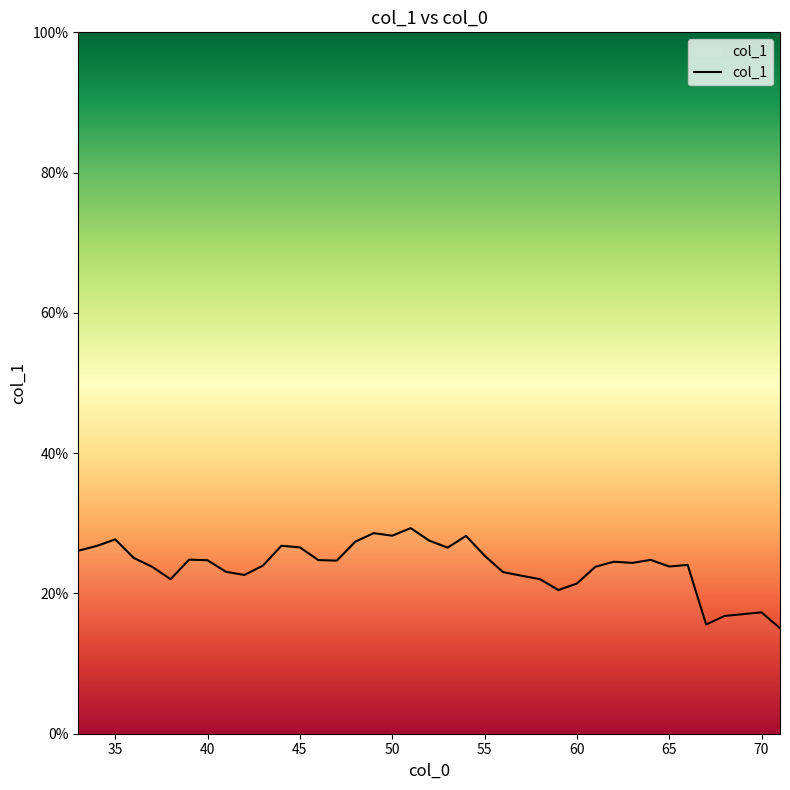

What is the difference between the second highest and second lowest values?

13.0